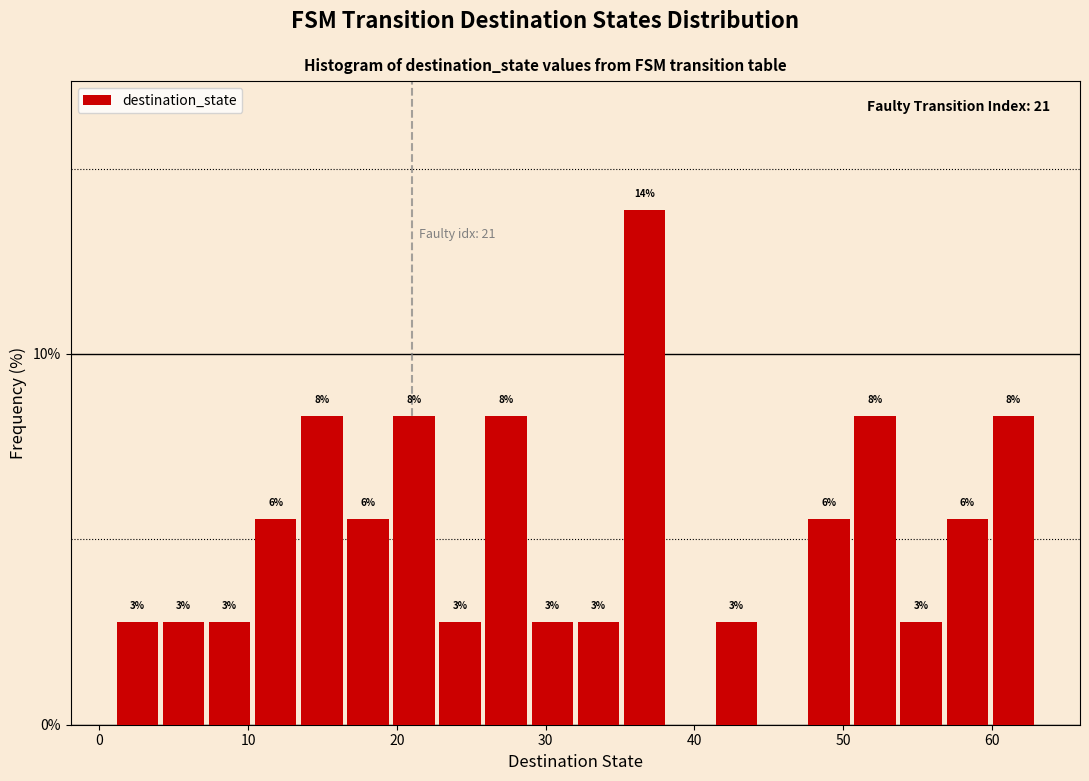

Read against the x-axis, roughly where is the centre of the tallest bar?

37